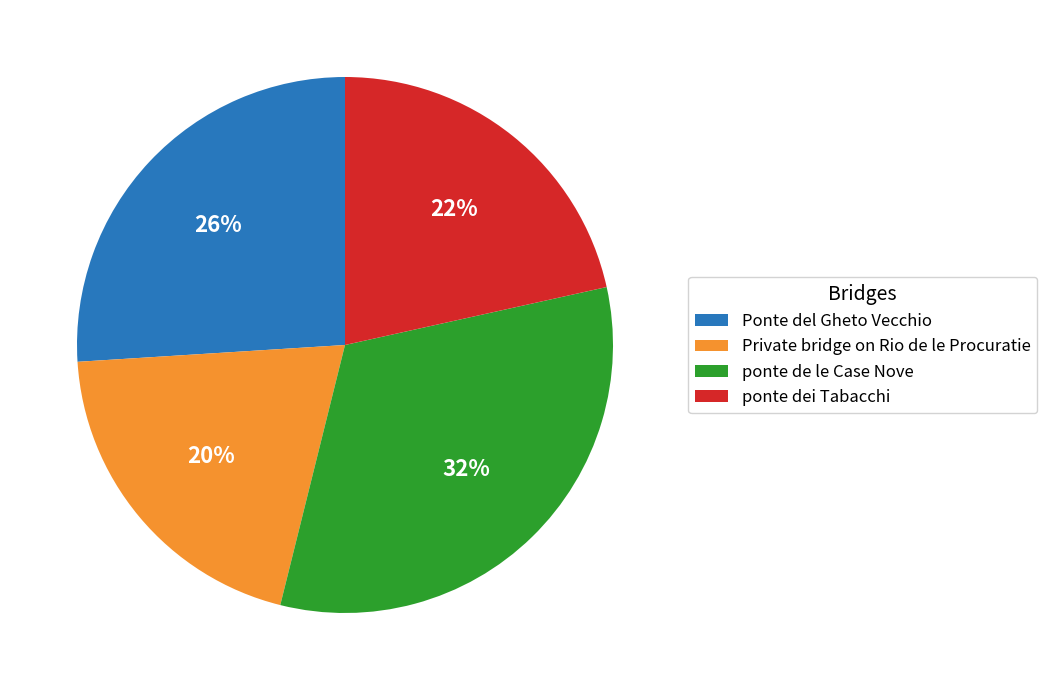

Does Ponte del Gheto Vecchio represent more than half of the total?

No